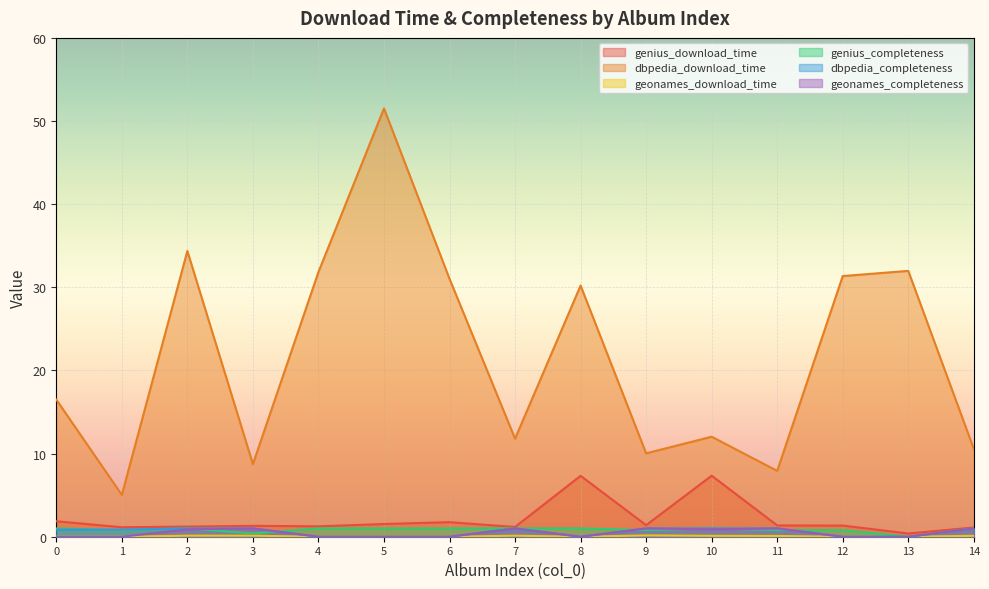

Reading left to right, transcribe all the data shown in this chart.

genius_download_time: 1.9	1.1	1.2	1.3	1.2	1.5	1.7	1.2	7.3	1.4	7.3	1.4	1.3	0.4	1.1
dbpedia_download_time: 16.5	5.0	34.4	8.7	31.8	51.5	31.0	11.8	30.2	10.0	12.0	7.9	31.4	32.0	10.6
geonames_download_time: 0.0	0.0	0.1	0.1	0.0	0.0	0.0	0.1	0.0	0.2	0.1	0.1	0.0	0.0	0.1
genius_completeness: 1.0	0.8	1.0	0.4	1.0	1.0	1.0	1.0	1.0	0.8	1.0	0.8	0.8	0.0	1.0
dbpedia_completeness: 0.9	0.9	1.0	1.0	0.0	0.0	0.0	1.0	0.0	1.0	1.0	1.0	0.0	0.0	1.0
geonames_completeness: 0.0	0.0	0.9	1.0	0.0	0.0	0.0	1.0	0.0	1.0	0.9	1.0	0.0	0.0	1.0